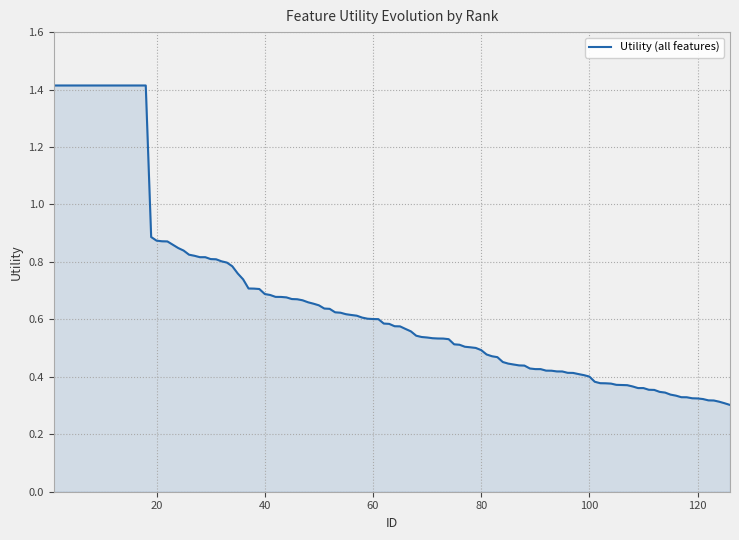

What is the greatest value displayed?

1.4